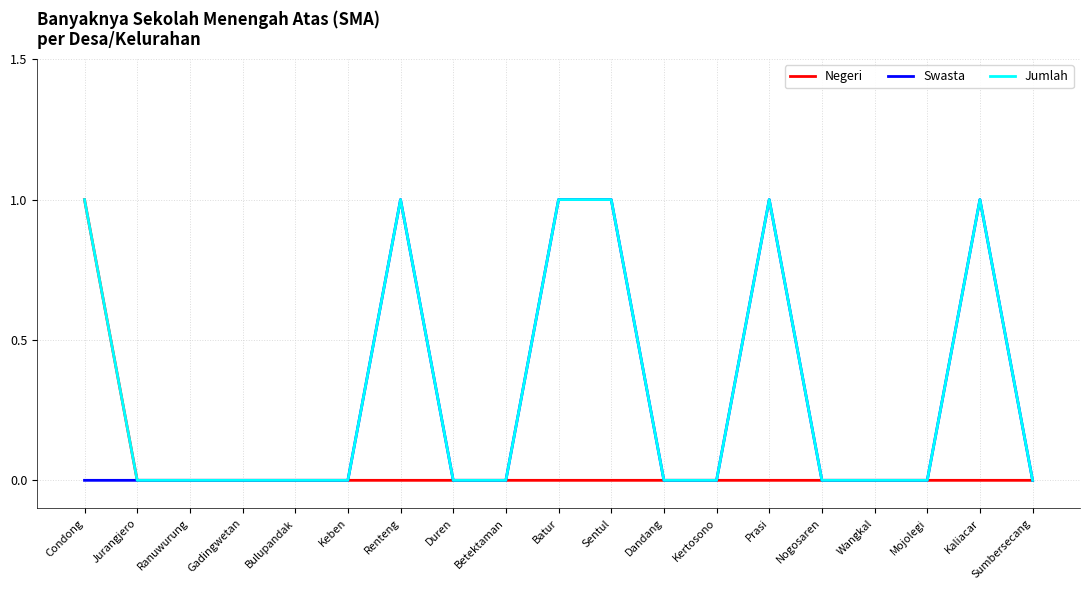

How many categories are shown in the chart?

19